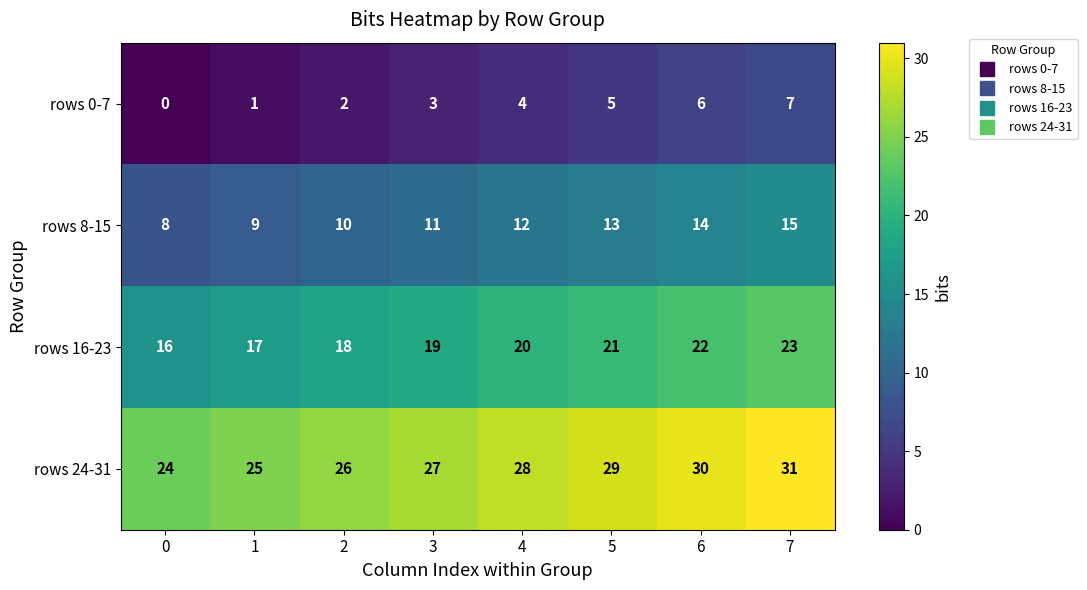

Rank the series at 4 from lowest to highest value.

rows 0-7, rows 8-15, rows 16-23, rows 24-31